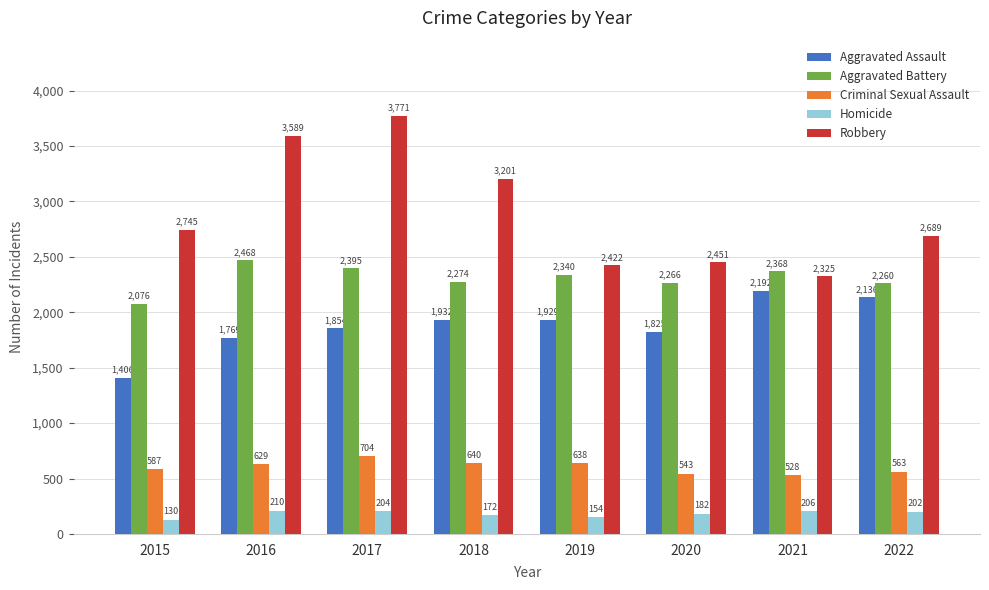

At which label does Homicide reach its minimum?

2015